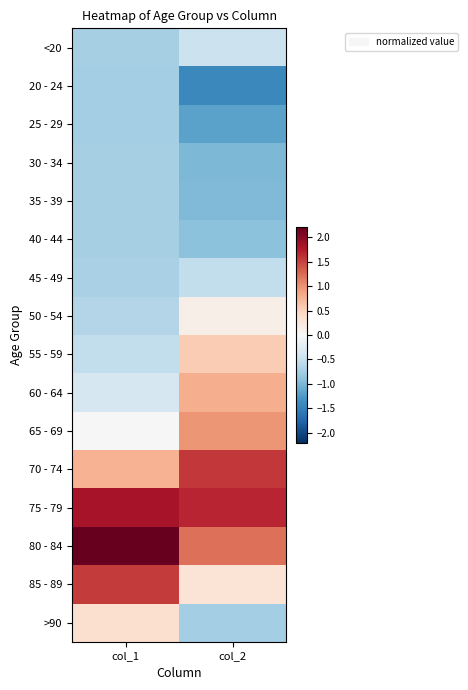

Reading left to right, transcribe all the data shown in this chart.

<20: col_1=-0.7	col_2=-0.5
20 - 24: col_1=-0.8	col_2=-1.4
25 - 29: col_1=-0.8	col_2=-1.2
30 - 34: col_1=-0.7	col_2=-1.0
35 - 39: col_1=-0.7	col_2=-1.0
40 - 44: col_1=-0.7	col_2=-0.9
45 - 49: col_1=-0.7	col_2=-0.5
50 - 54: col_1=-0.6	col_2=0.1
55 - 59: col_1=-0.5	col_2=0.6
60 - 64: col_1=-0.4	col_2=0.8
65 - 69: col_1=0.0	col_2=1.0
70 - 74: col_1=0.8	col_2=1.6
75 - 79: col_1=1.8	col_2=1.7
80 - 84: col_1=2.2	col_2=1.2
85 - 89: col_1=1.6	col_2=0.3
>90: col_1=0.4	col_2=-0.8